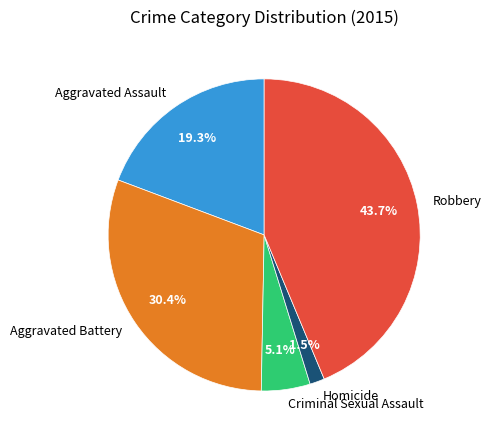

Approximately how many times larger is the value at Aggravated Assault compared to Robbery?

0.4